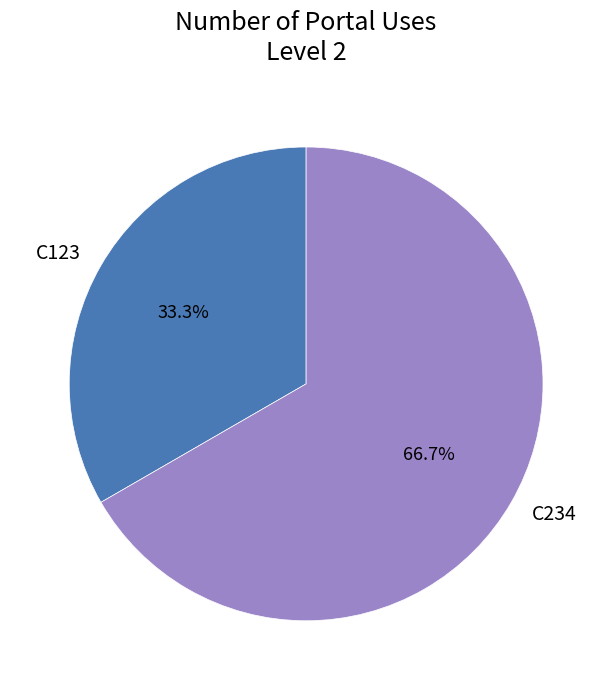

To the nearest percent, what is the average slice percentage?

50%